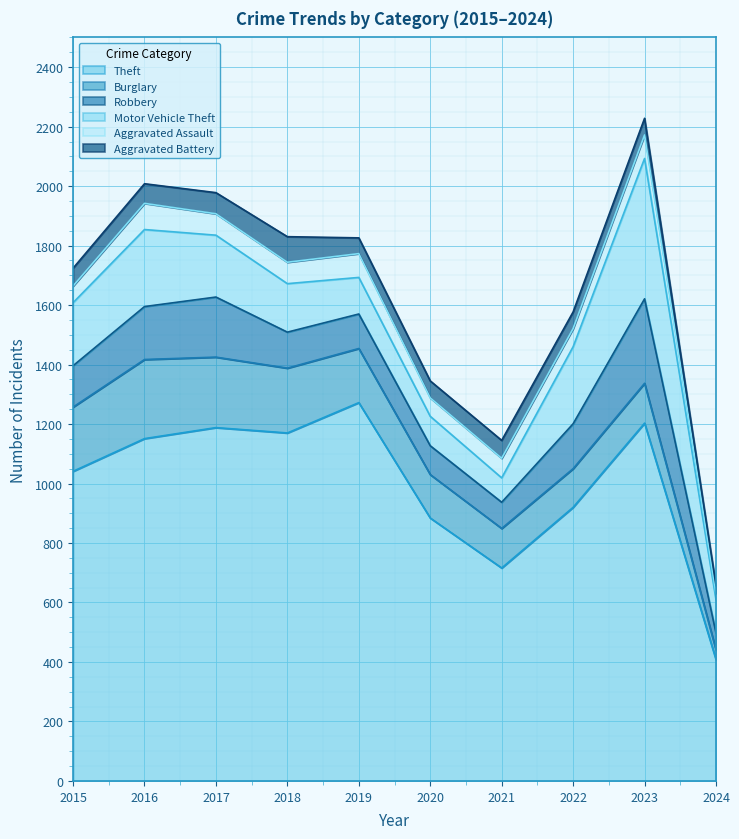

What value does the Motor Vehicle Theft series have at 2021?

82